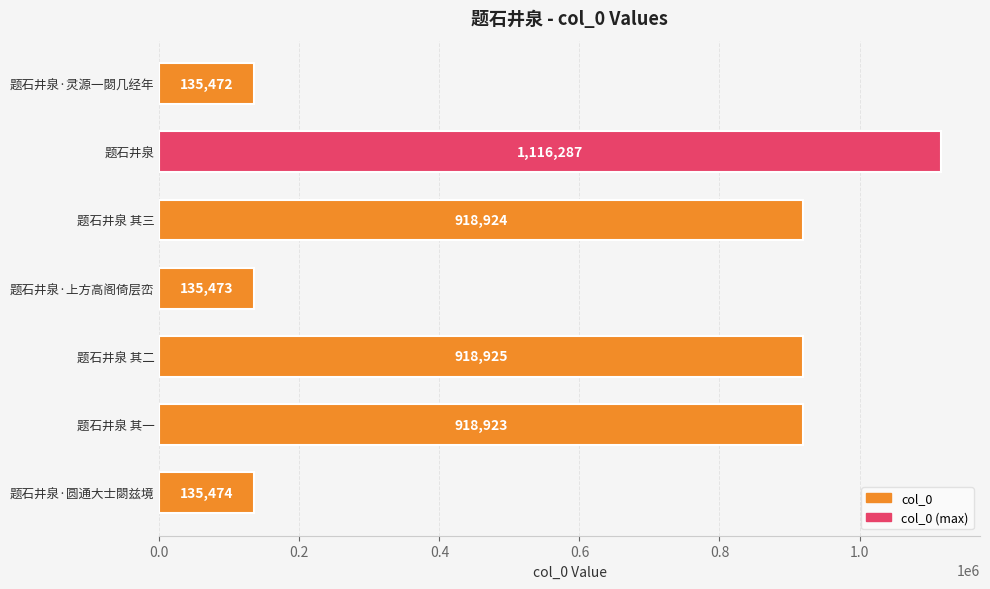

Reading top to bottom, transcribe all the data shown in this chart.

135472	1116287	918924	135473	918925	918923	135474